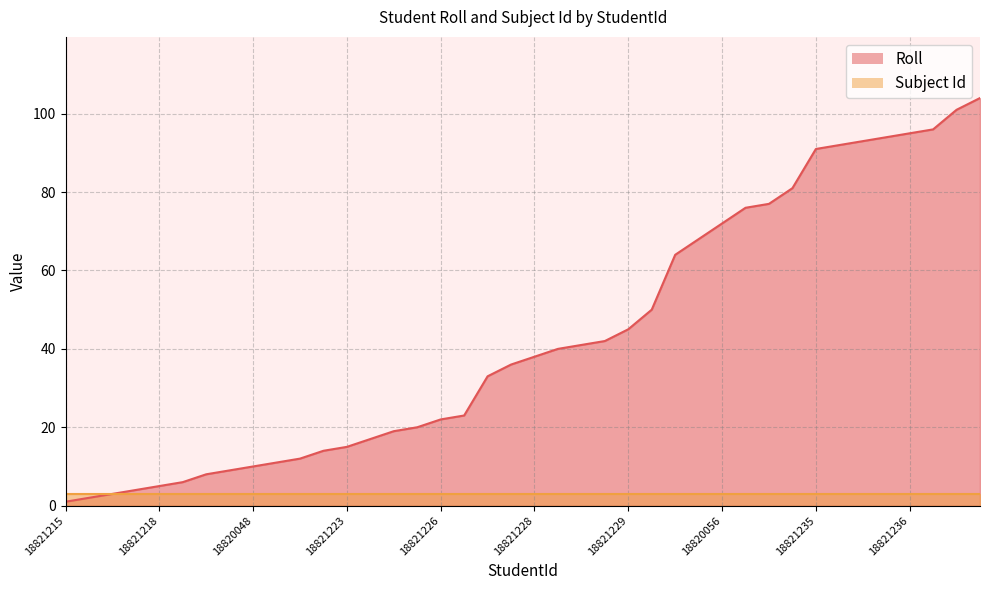

What position from the left is 18821232?

30